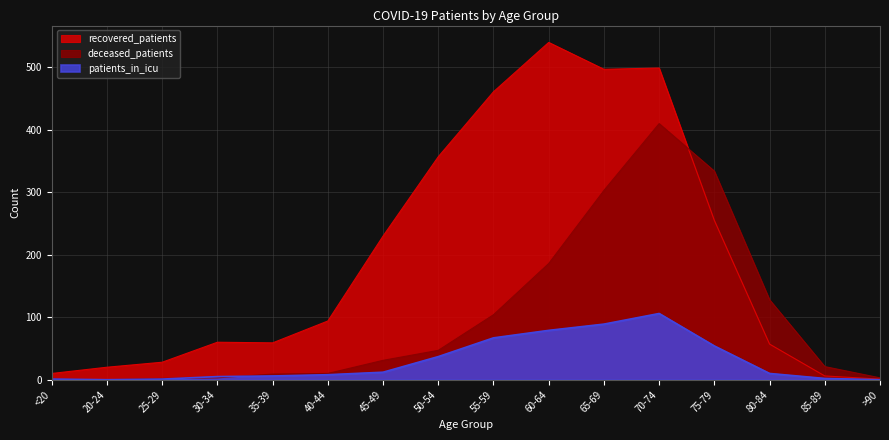

Where does the deceased_patients series first go above 31?

50-54